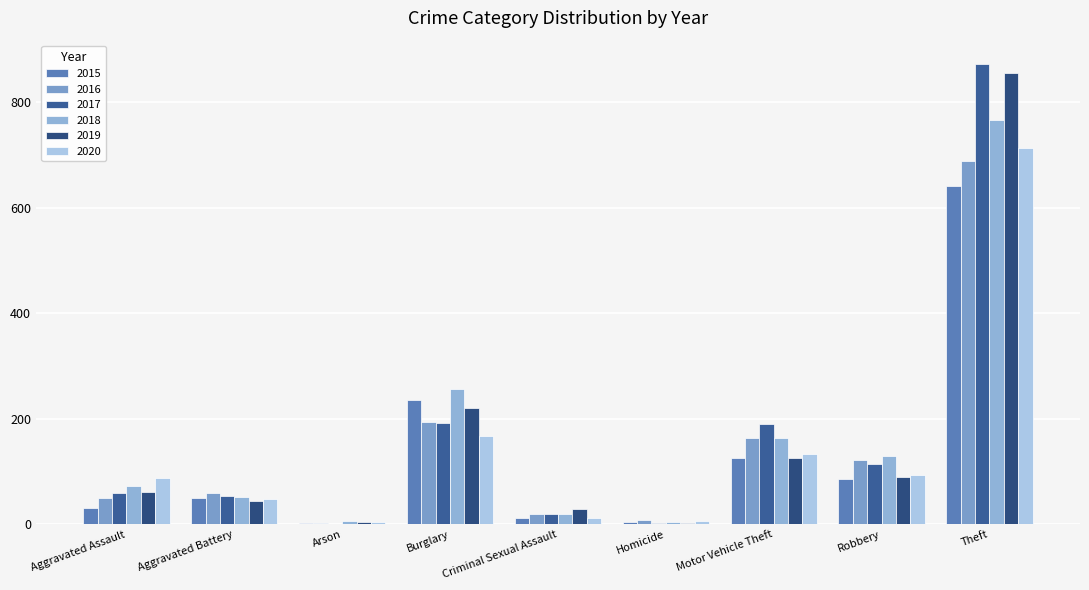

Read the 2020 value at Theft, to the nearest 10.

710